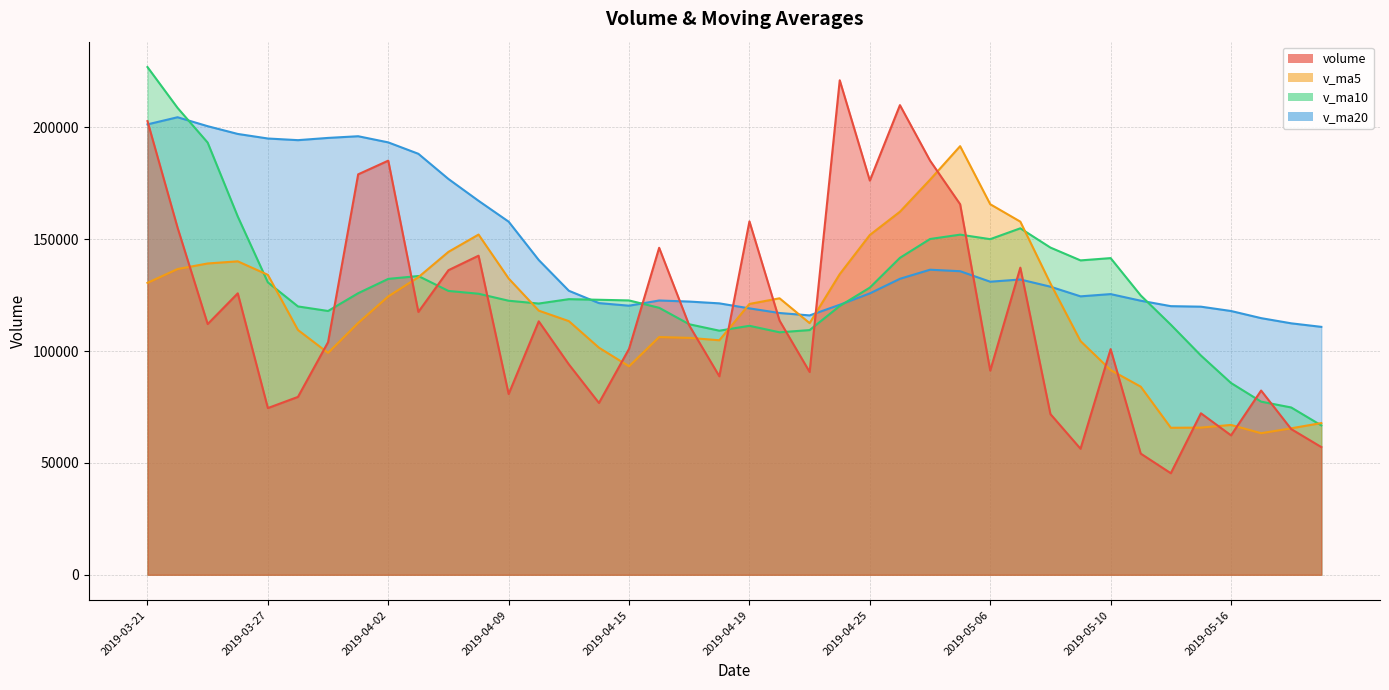

How many data points in volume are above 111494?

20